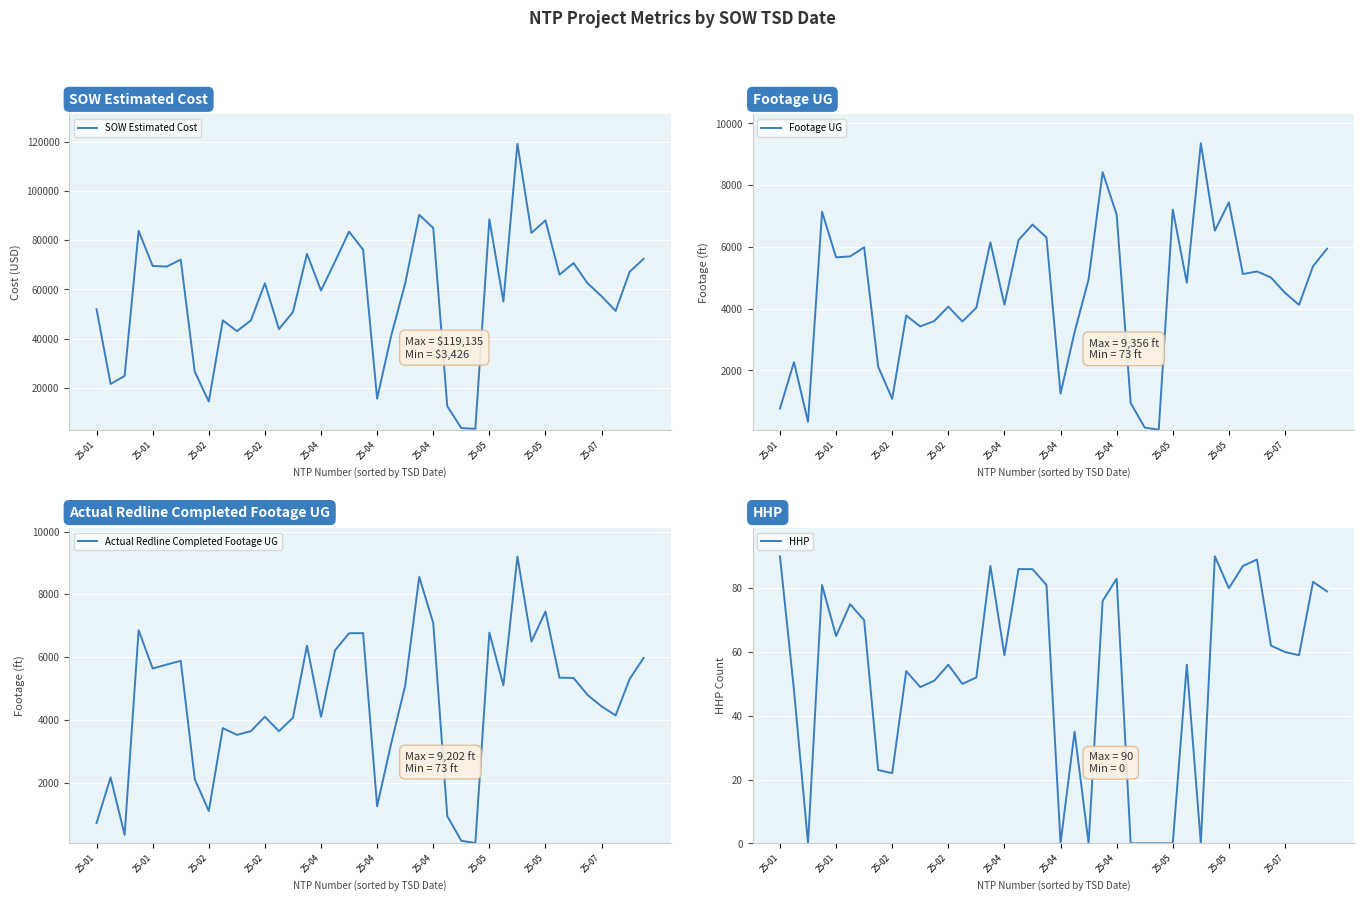

Between 12 and 25, which is larger?

12